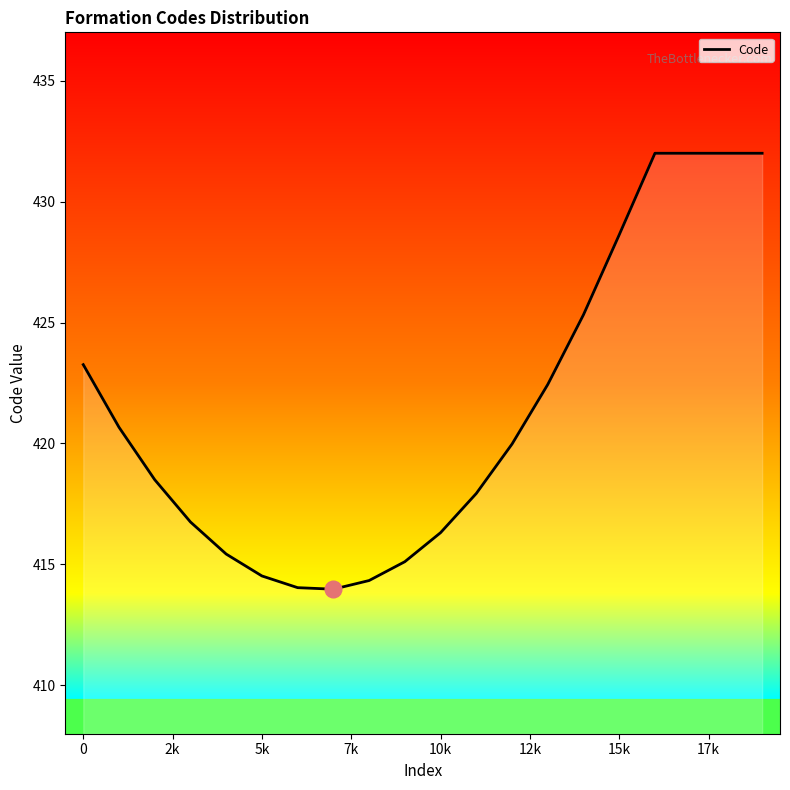

What is the greatest value displayed?

432.0